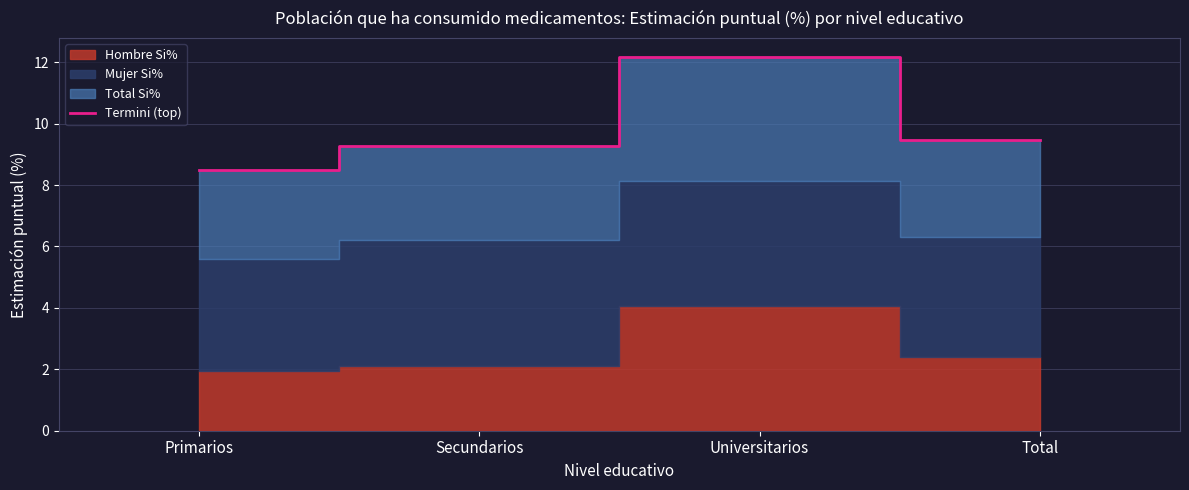

True or false: the data has more than 1 interior local peaks.

False